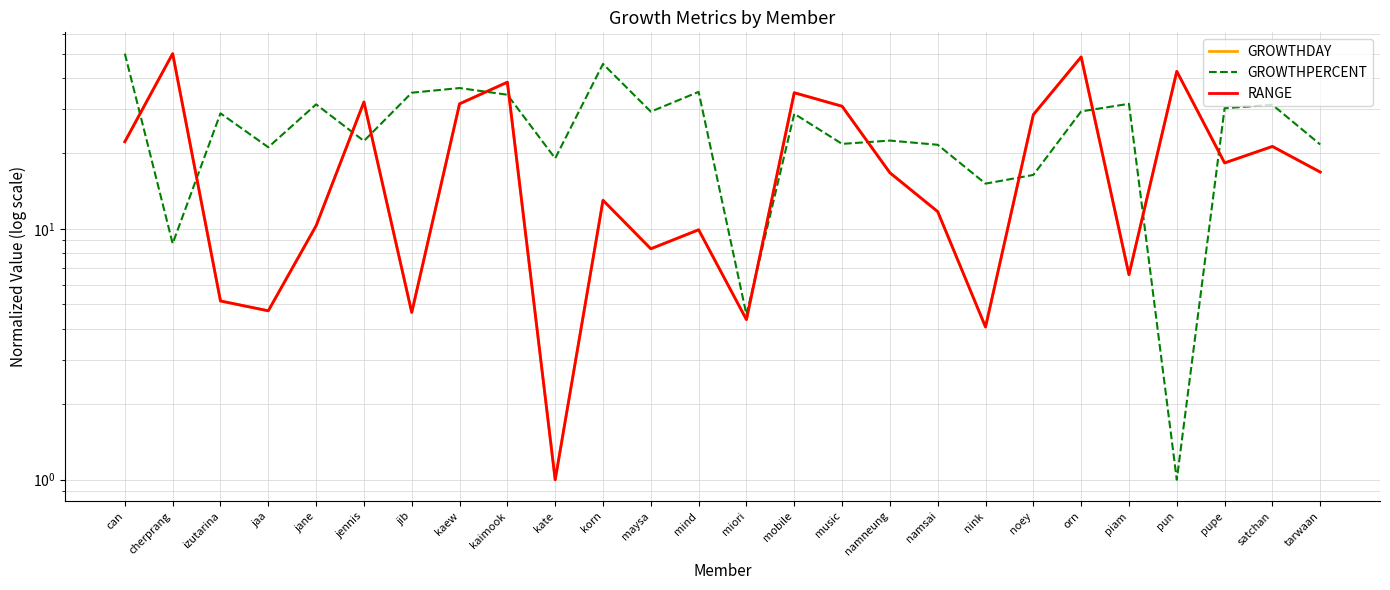

What is the average value of the GROWTHPERCENT series?

25.9